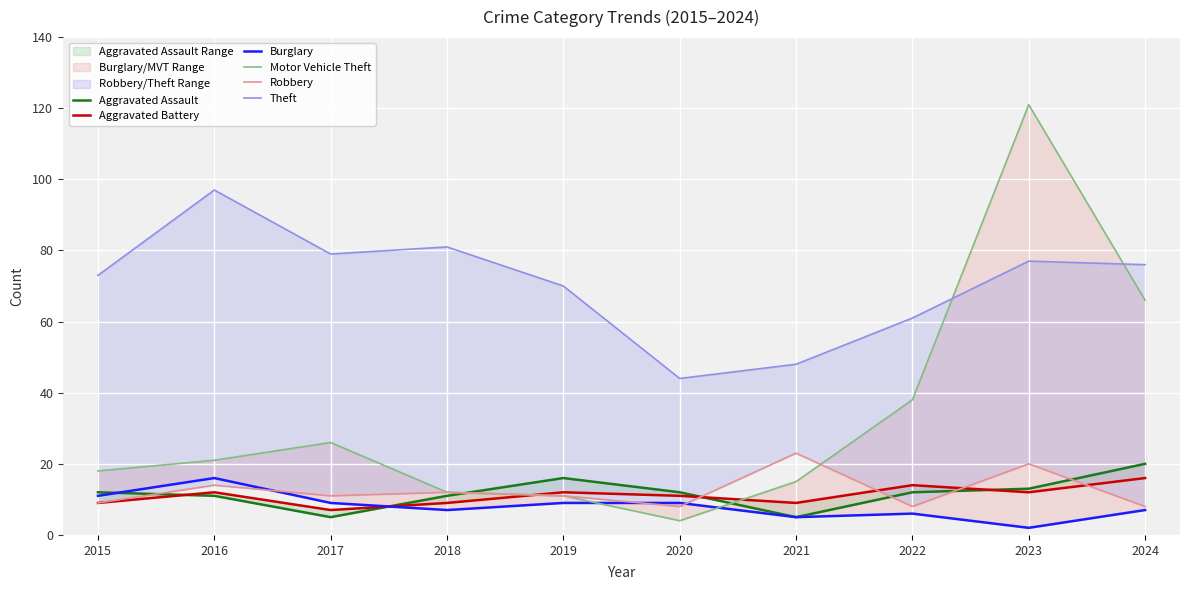

What is the value of the Theft point at the 1st from the left?

73